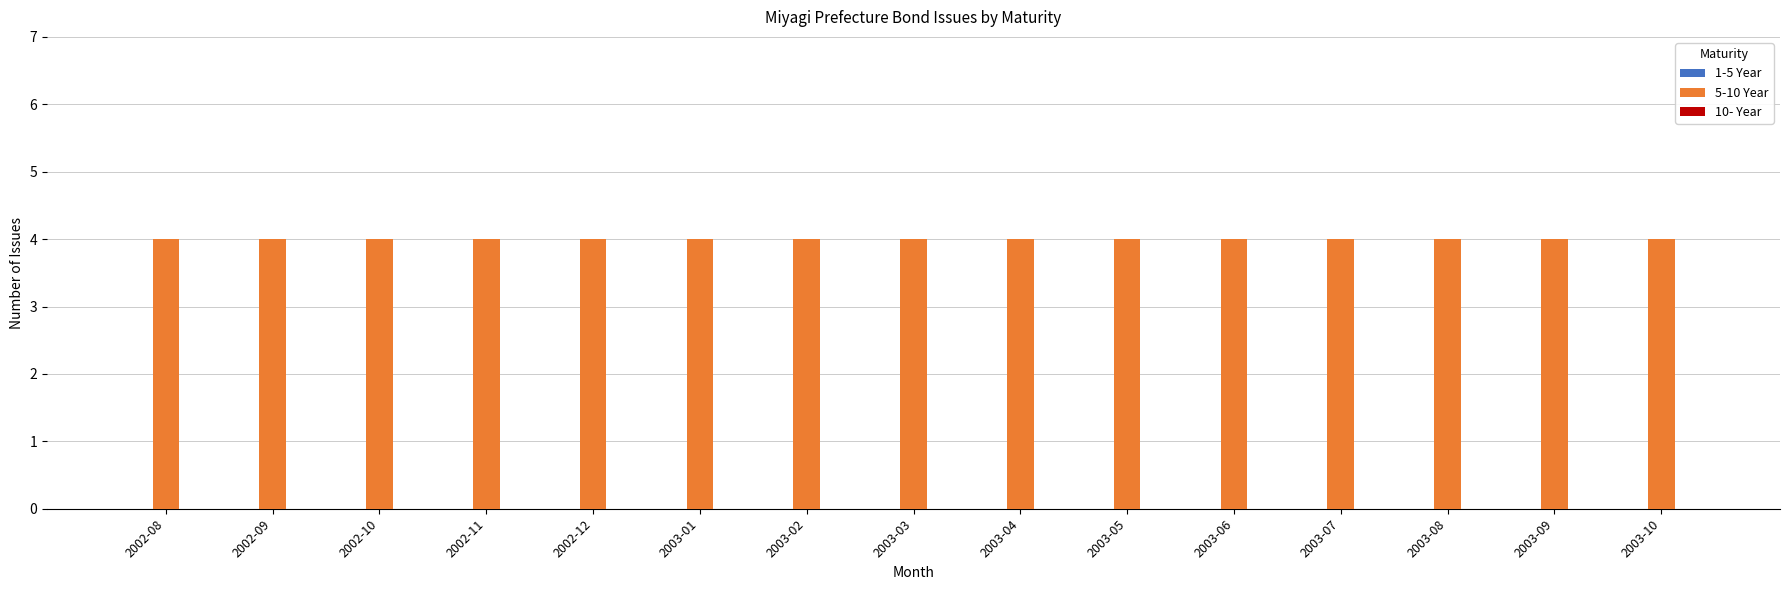

List the labels in order of 5-10 Year value, smallest first.

2002-08, 2002-09, 2002-10, 2002-11, 2002-12, 2003-01, 2003-02, 2003-03, 2003-04, 2003-05, 2003-06, 2003-07, 2003-08, 2003-09, 2003-10